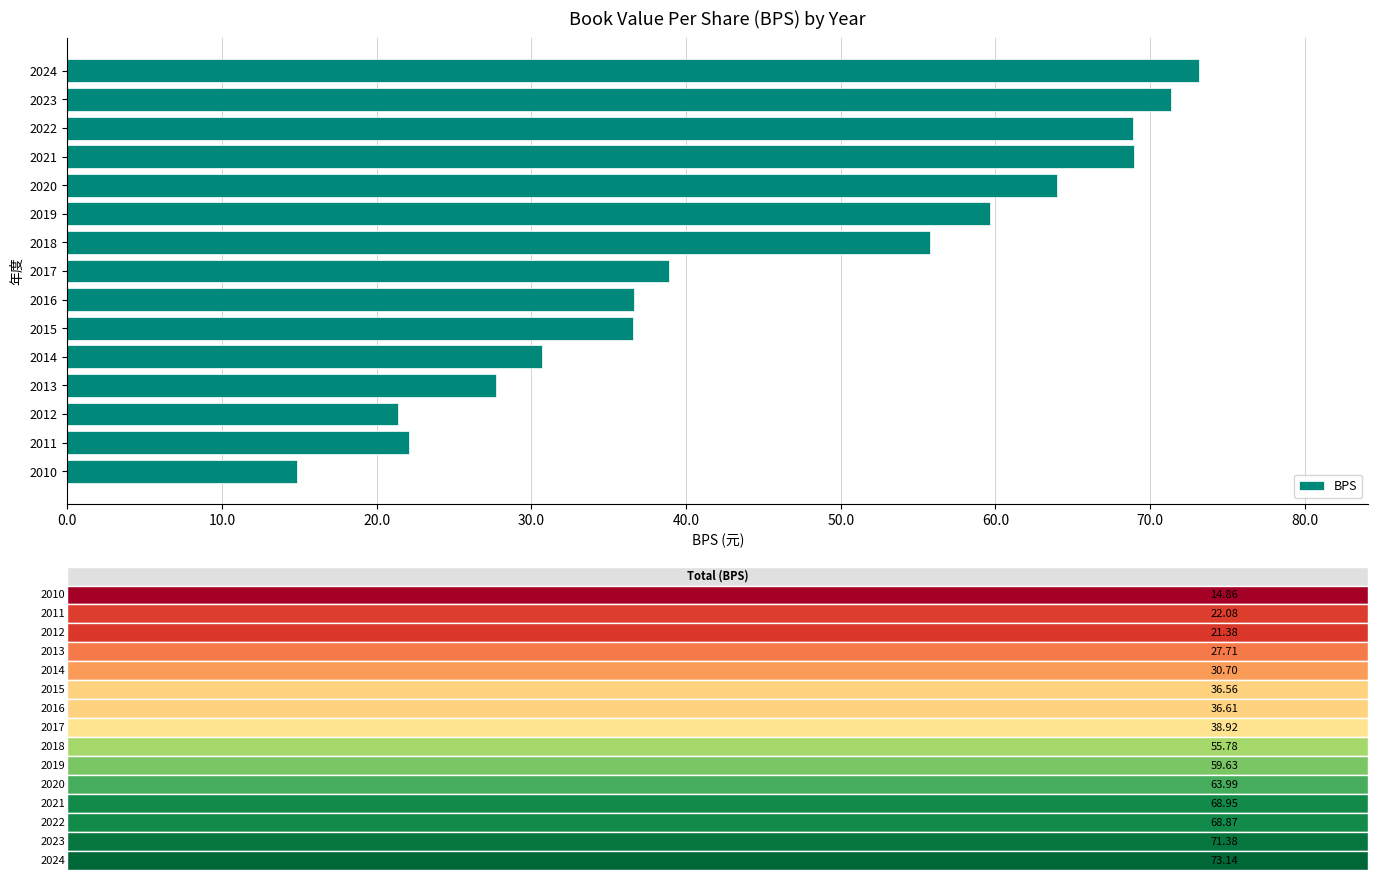

What is the difference between the maximum and minimum values?

58.3